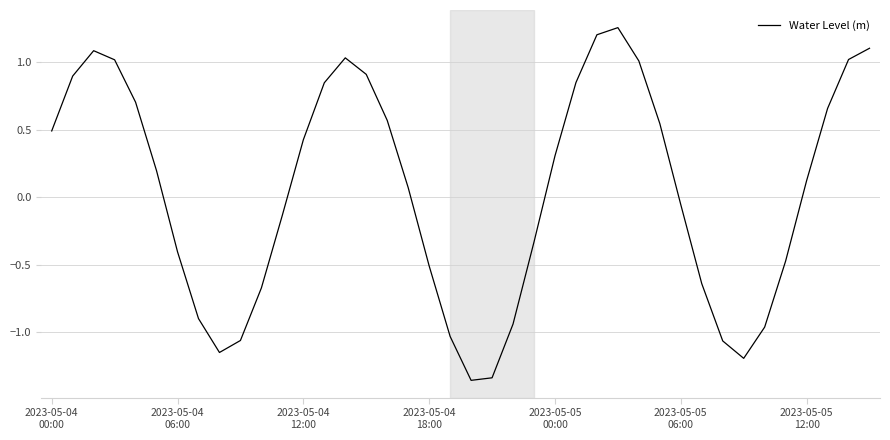

What is the difference between the second highest and minimum values?

2.6